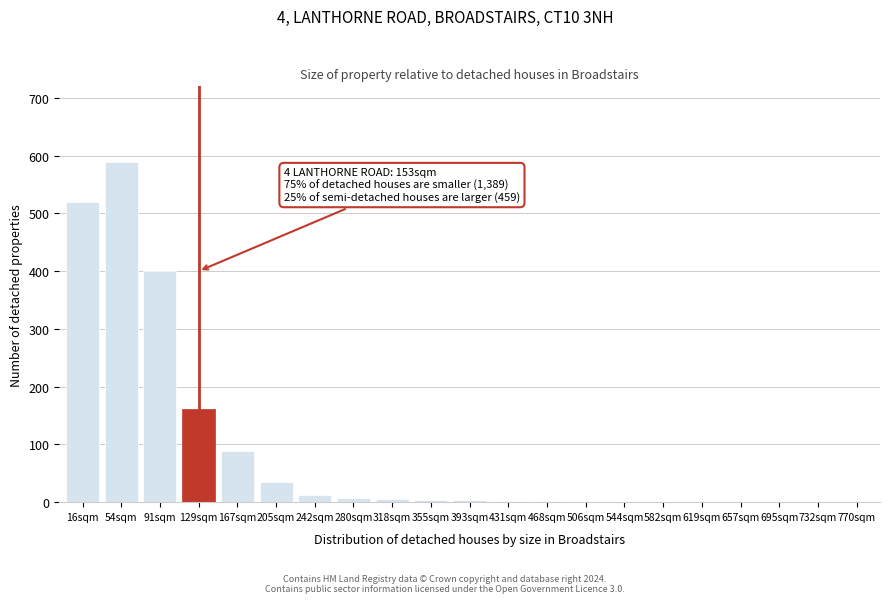

At which label is the value closest to 295?

91sqm